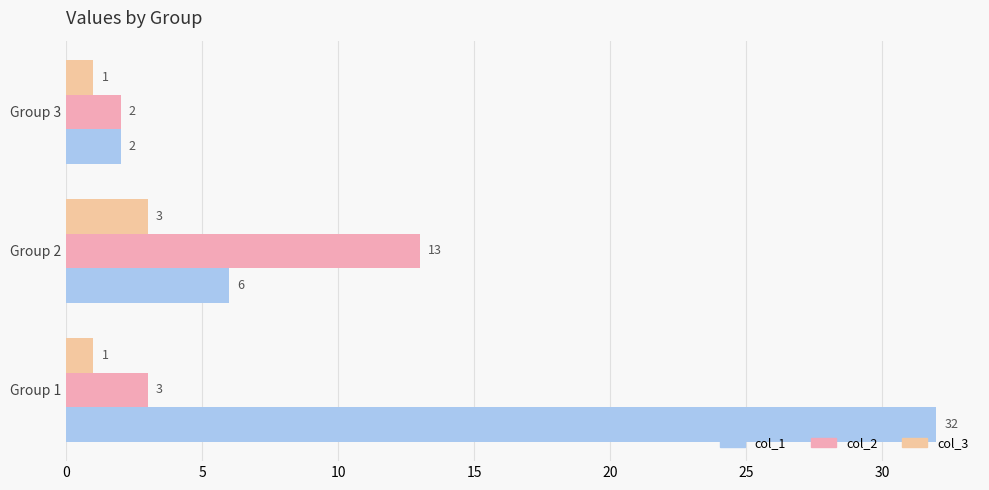

True or false: col_2 has a value of 2 at Group 3.

True